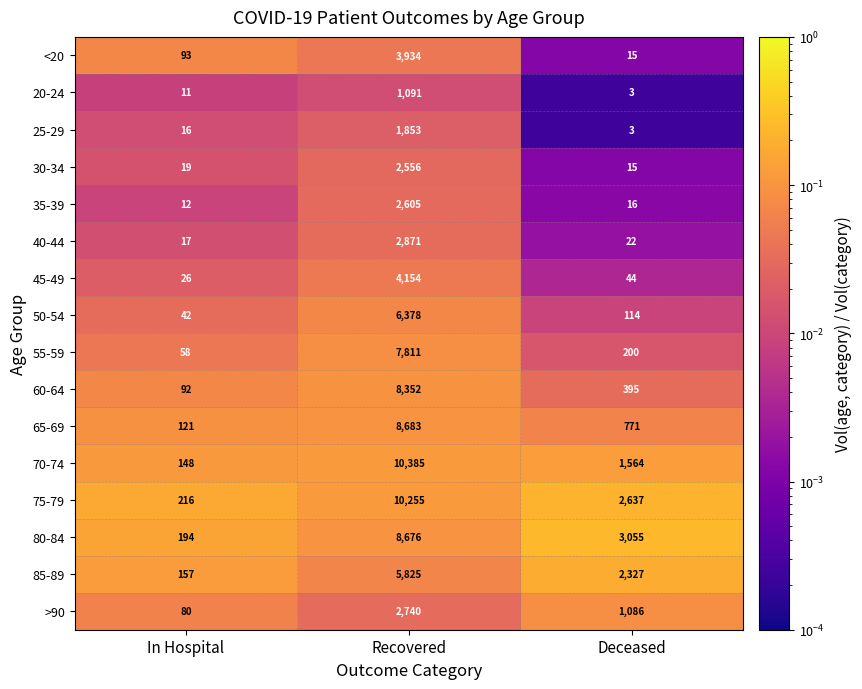

At which category is the sum across all series the highest?

Recovered